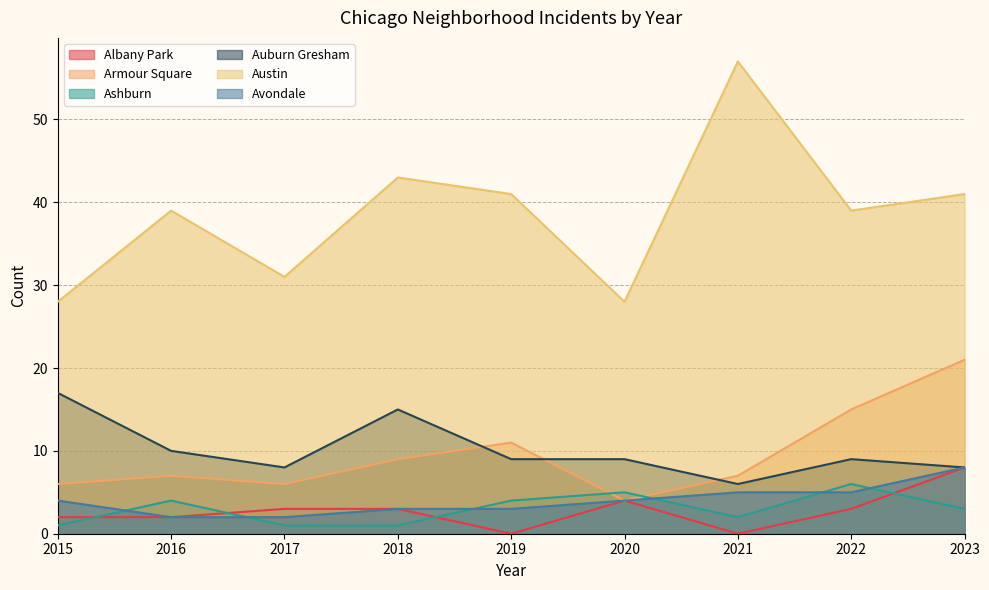

Rank the categories by Ashburn value from lowest to highest.

2015, 2017, 2018, 2021, 2023, 2016, 2019, 2020, 2022